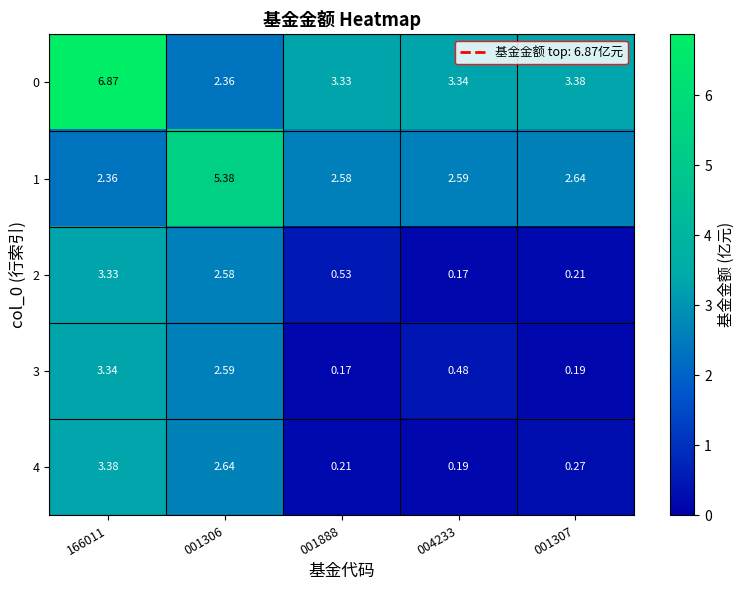

Is the value of 1 at 001306 greater than the value of 2 at 001306?

Yes